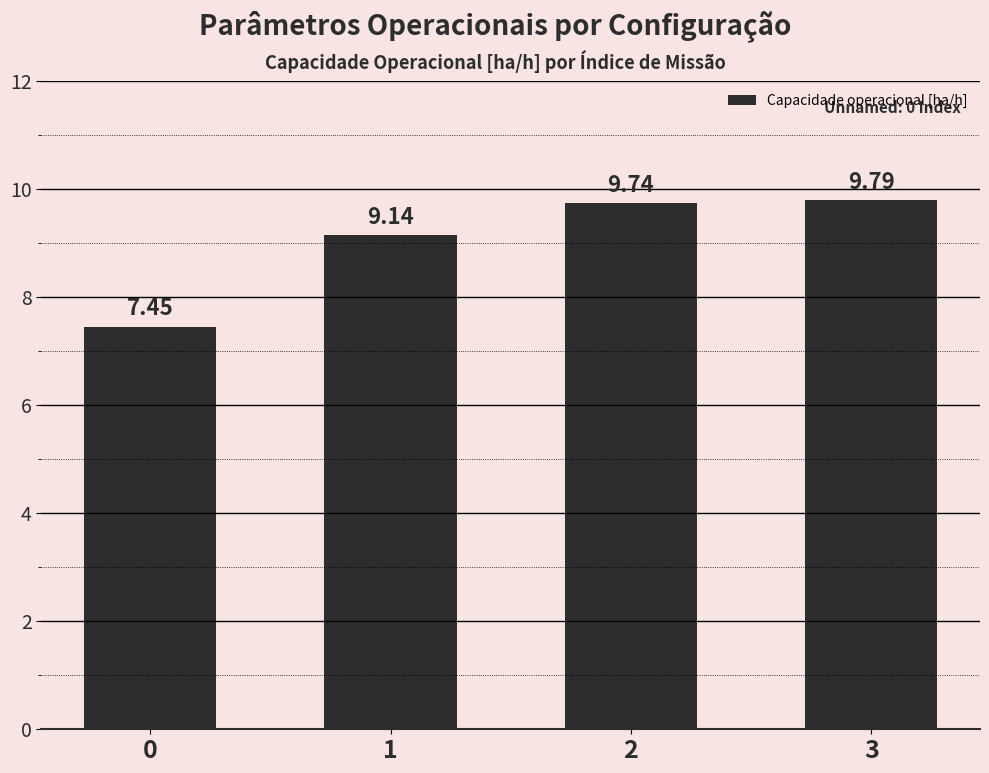

How many distinct data groups are displayed?

1